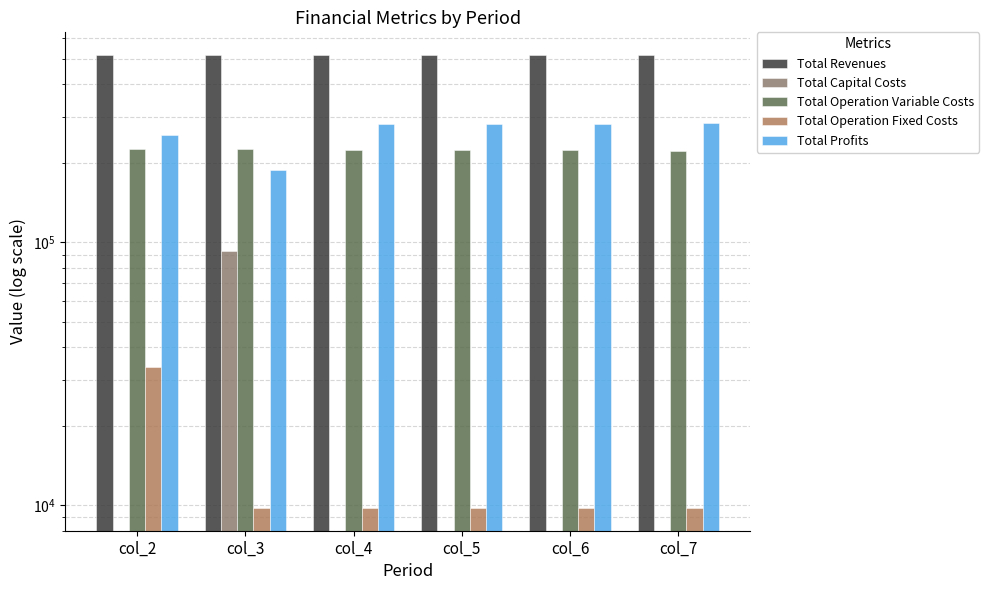

What is the average value of the Total Profits series?

262622.0